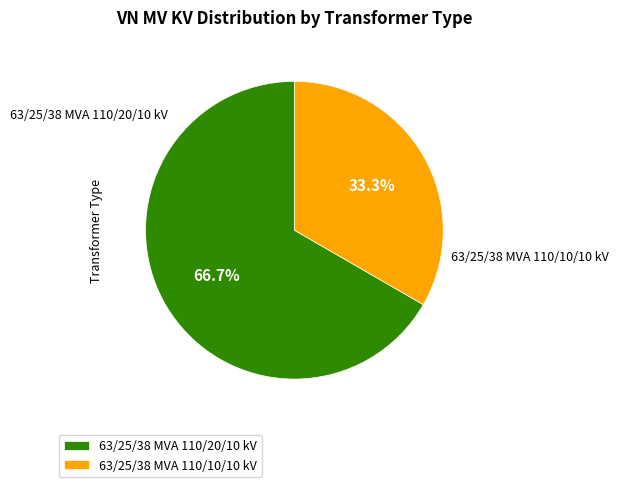

How much of the chart is everything except 63/25/38 MVA 110/10/10 kV?

66.7%